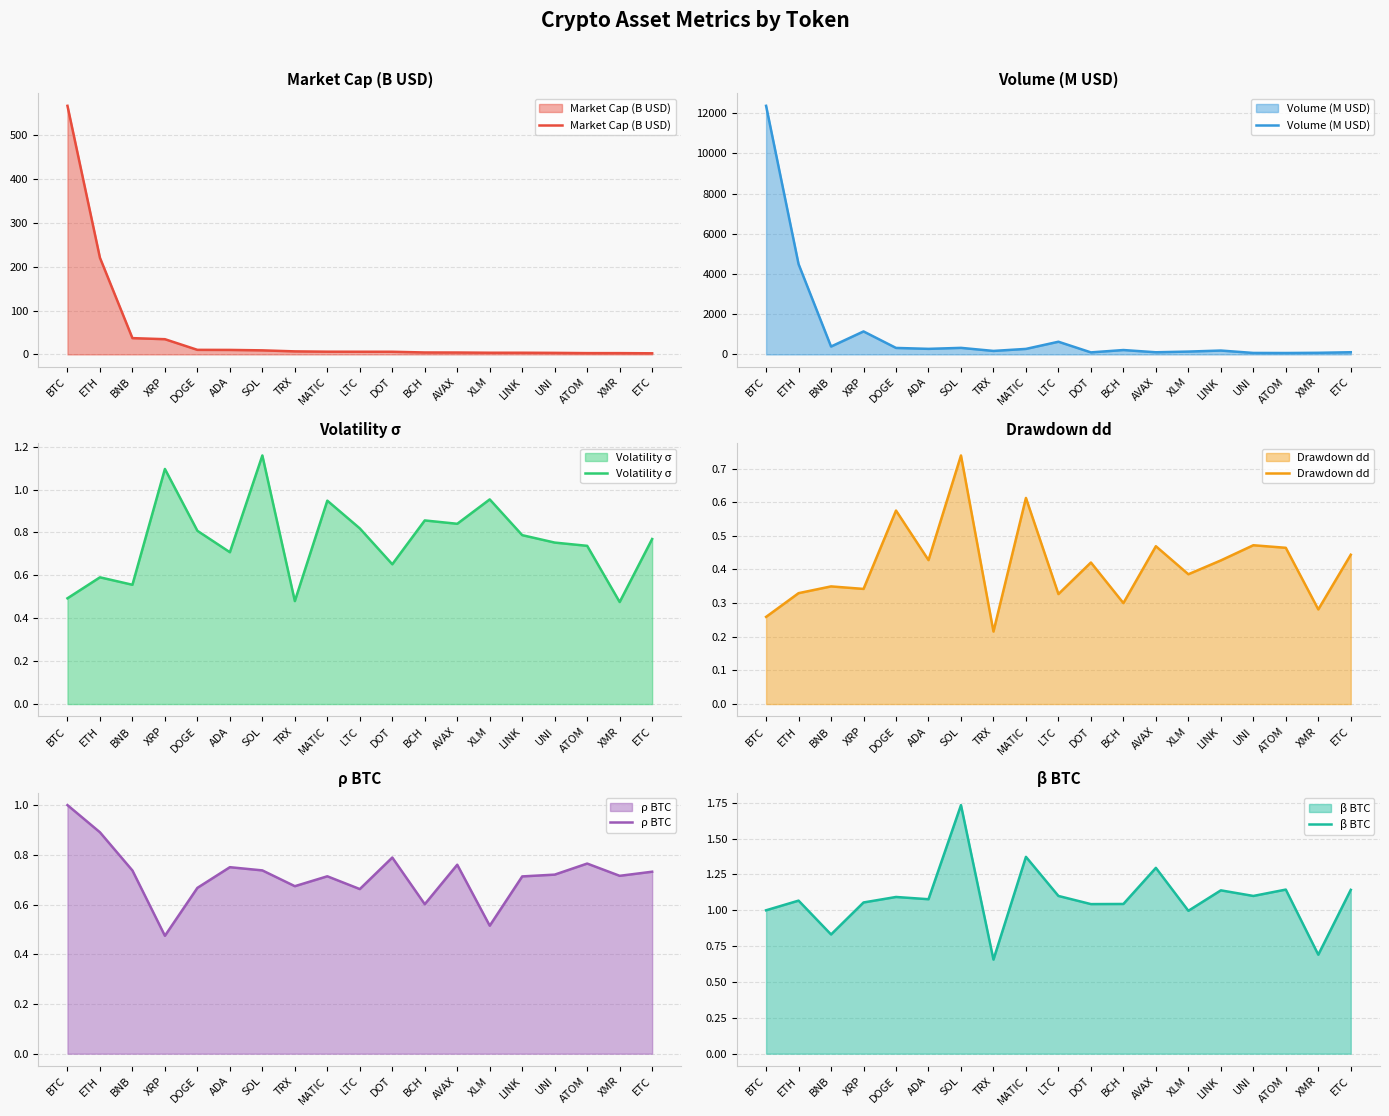

At which category is the sum across all series the highest?

BTC